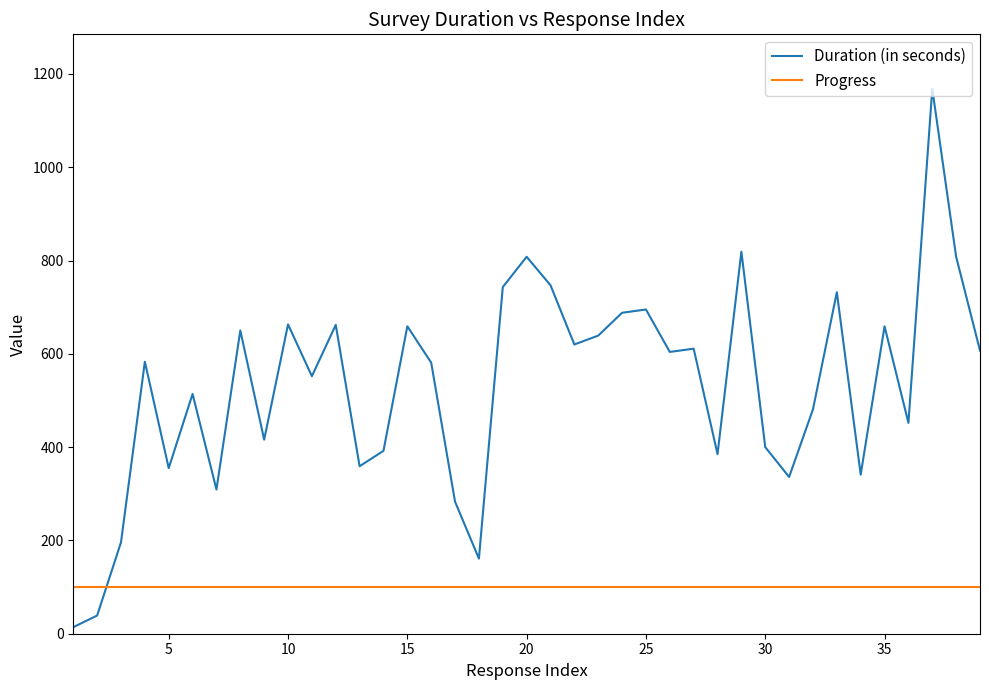

Which series has the largest total across all categories?

Duration (in seconds)